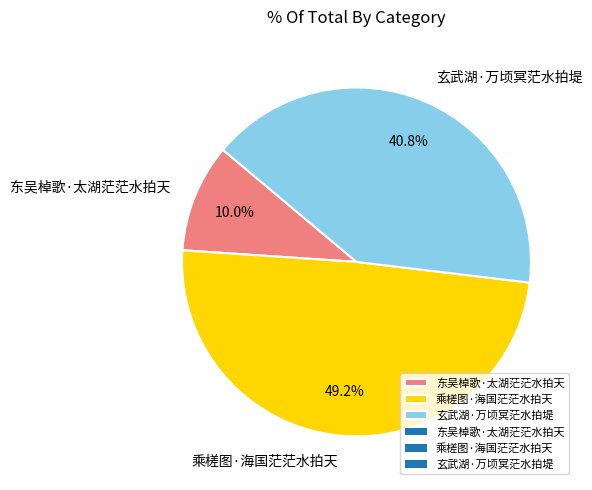

How many slices are in this pie chart?

3